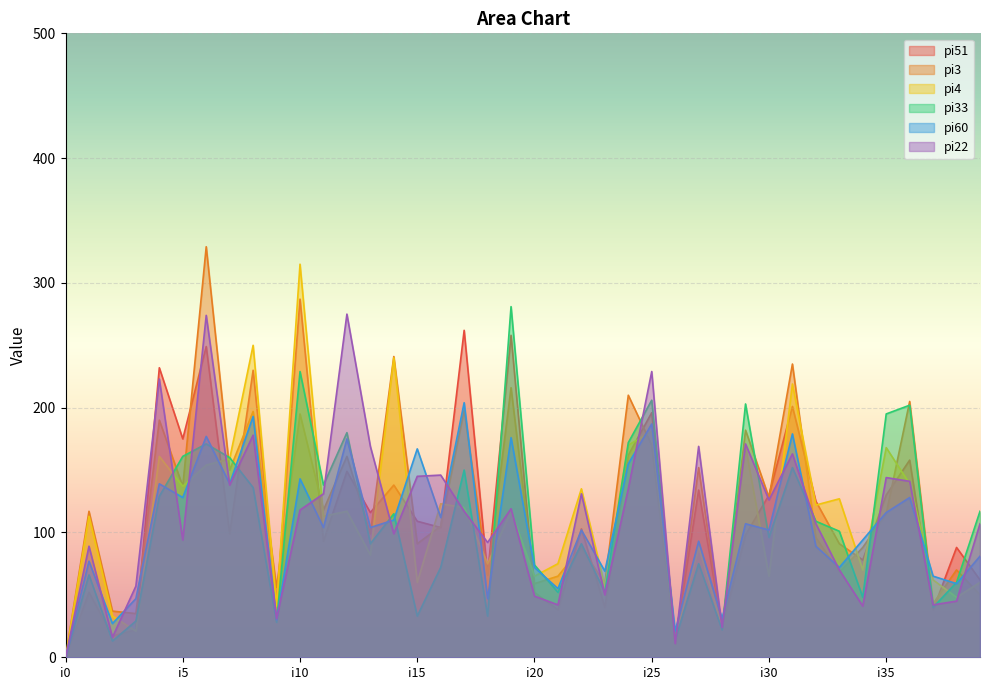

Is the value of pi22 at i25 greater than the value of pi51 at i15?

Yes